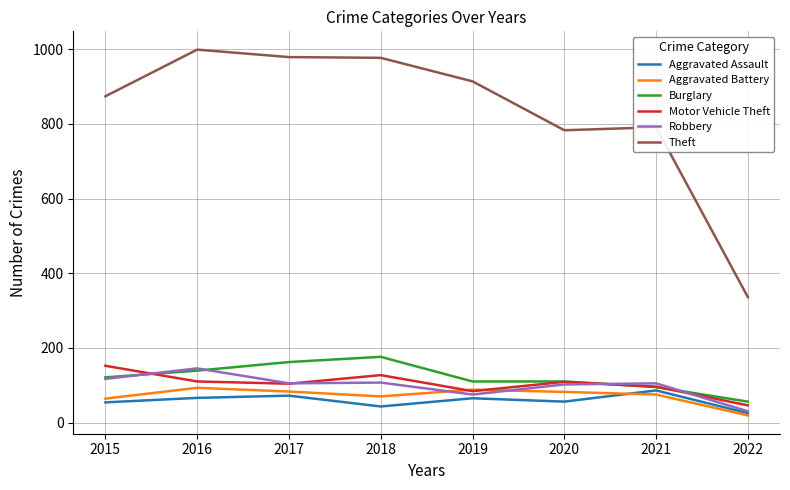

What is the average value of the Theft series?

832